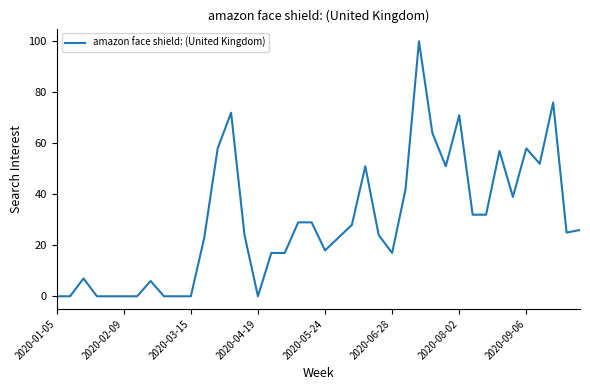

What is the difference between the maximum and minimum values?

100